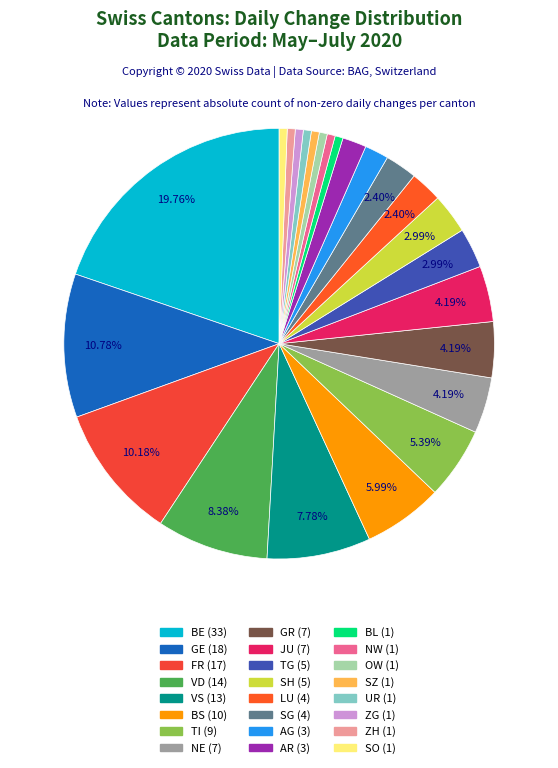

How many segments does this pie chart have?

24